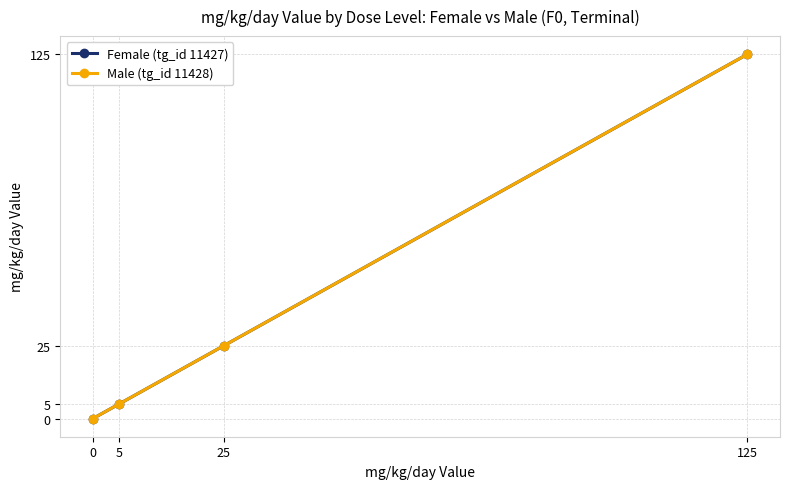

True or false: Female (tg_id 11427) and Male (tg_id 11428) cross at least once.

False